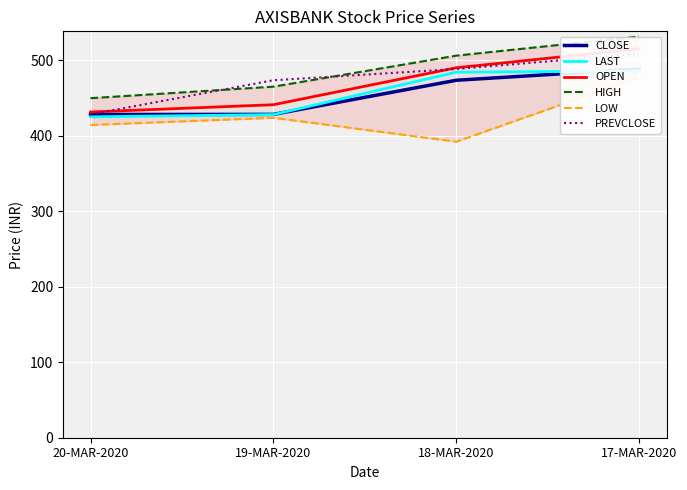

True or false: CLOSE and LOW cross at least once.

False